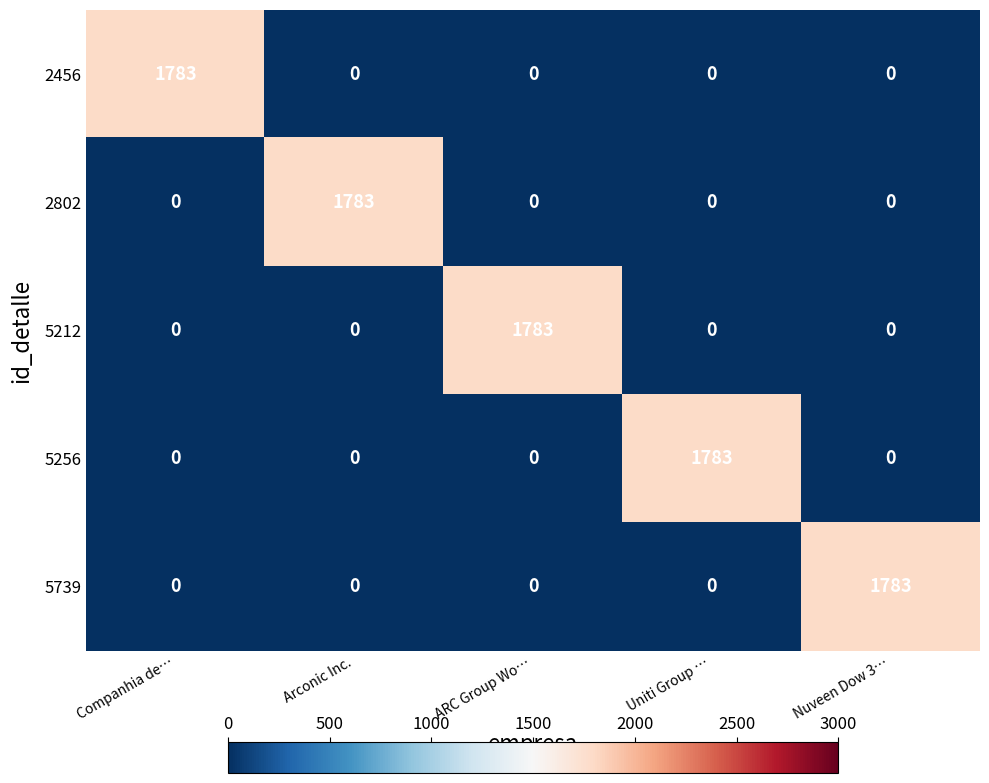

What is the total value across all series at Nuveen Dow 3…?

1783